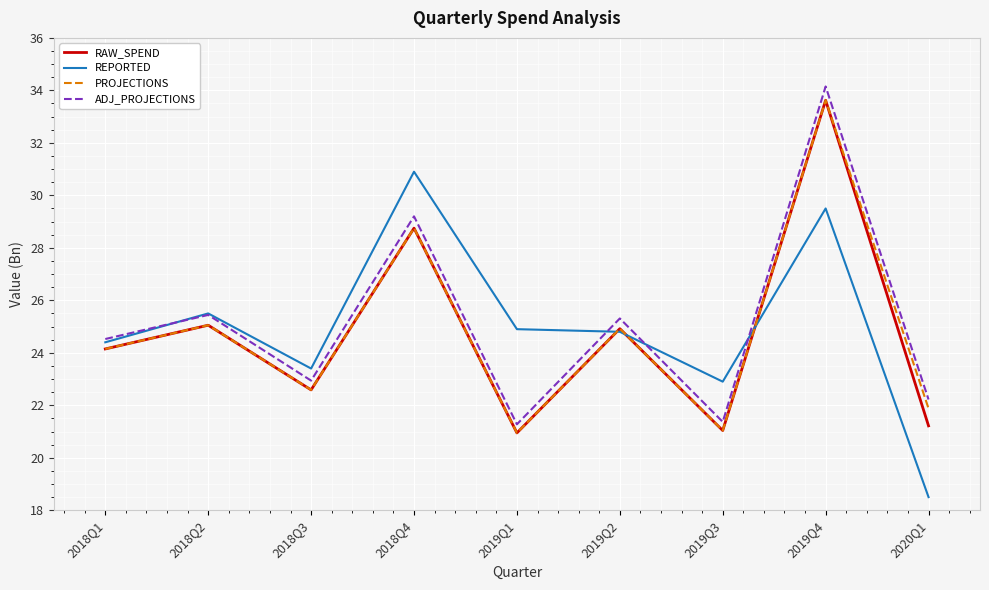

What is the approximate value of REPORTED at 2018Q1?

24.4